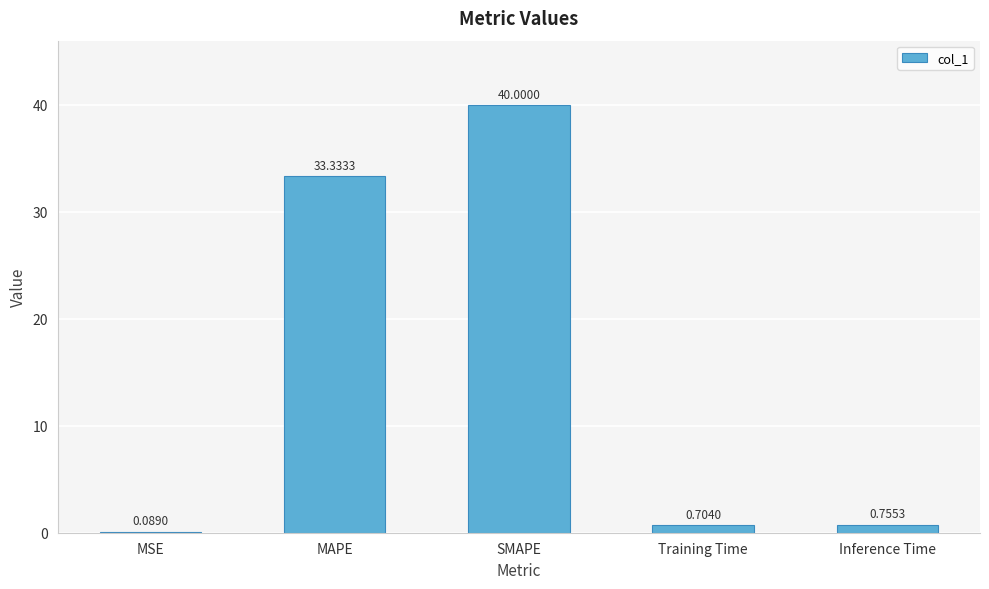

At which category does the chart reach its peak across all series?

SMAPE